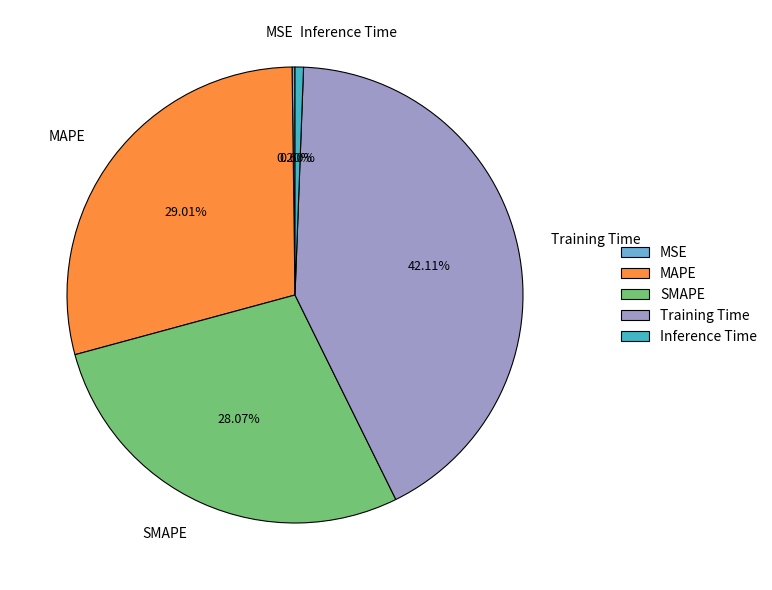

Combined, do Inference Time and SMAPE account for over 50%?

No